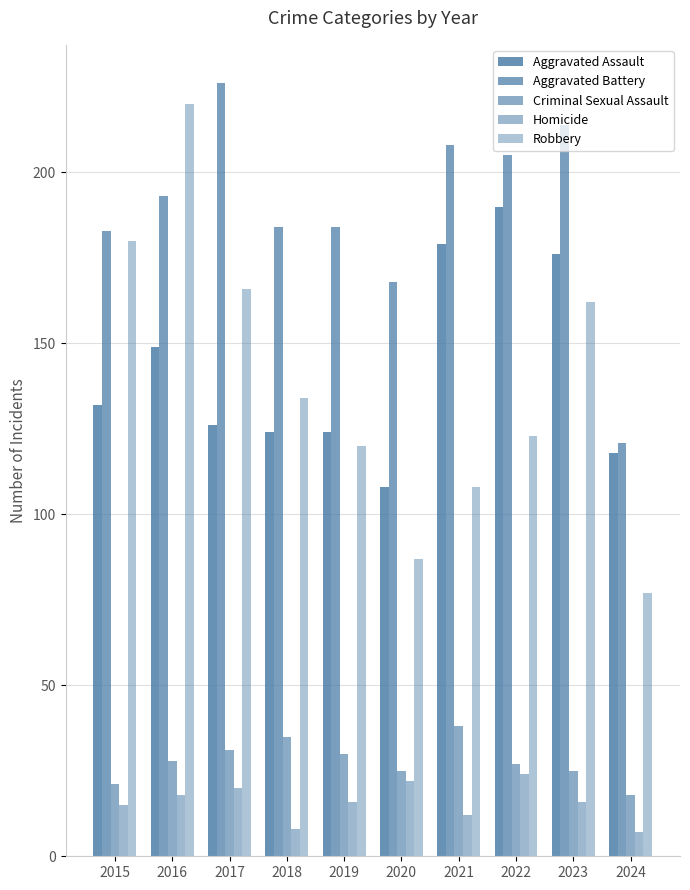

How many groups of bars are there?

10